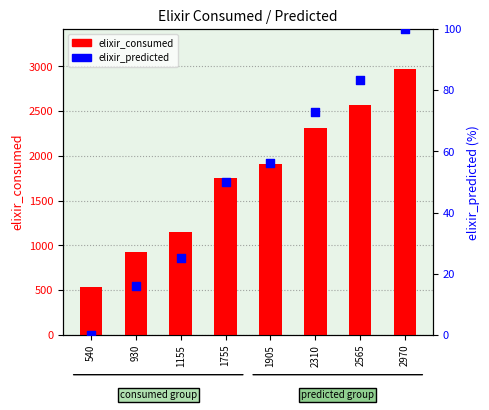

Which series reaches the maximum Y coordinate?

elixir_consumed